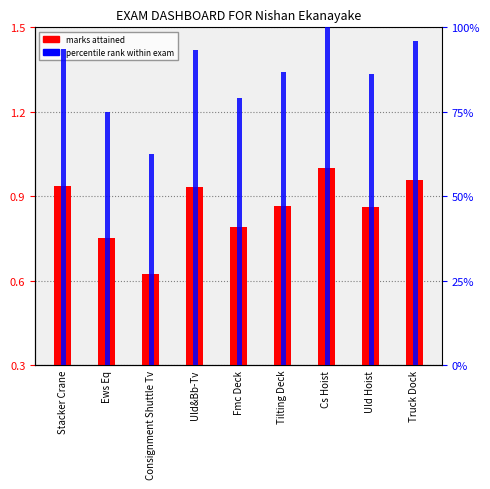

Reading left to right, what are all the values shown in this chart?

MARKS ATTAINED: 0.9	0.8	0.6	0.9	0.8	0.9	1.0	0.9	1.0
percentile rank within exam: 93.6	75.0	62.5	93.4	79.2	86.7	100.0	86.1	95.9